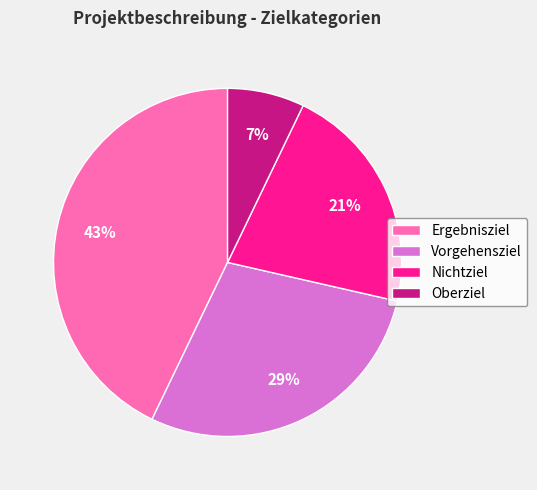

Is the sum of Ergebnisziel and Vorgehensziel greater than half?

Yes